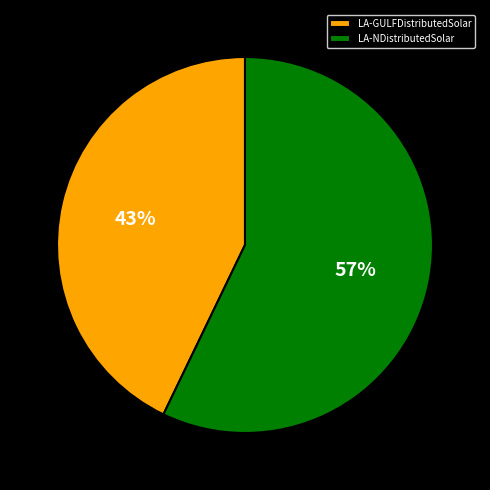

The LA-NDistributedSolar slice represents 57% of the pie. True or false?

True